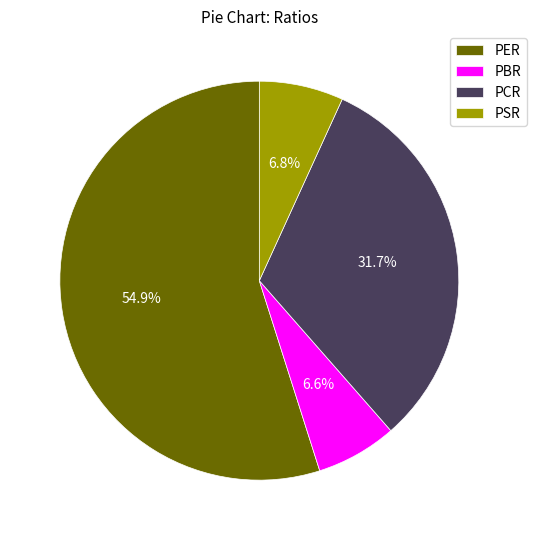

Between PBR and PER, which is larger?

PER